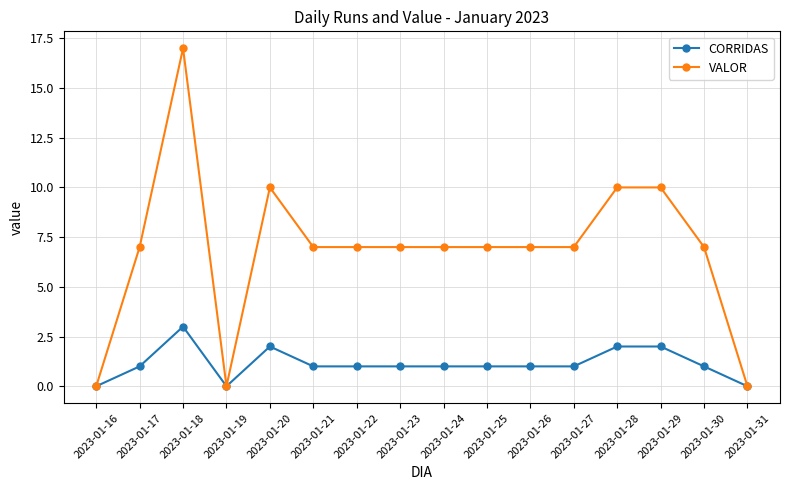

At which category does the chart reach its peak across all series?

2023-01-18